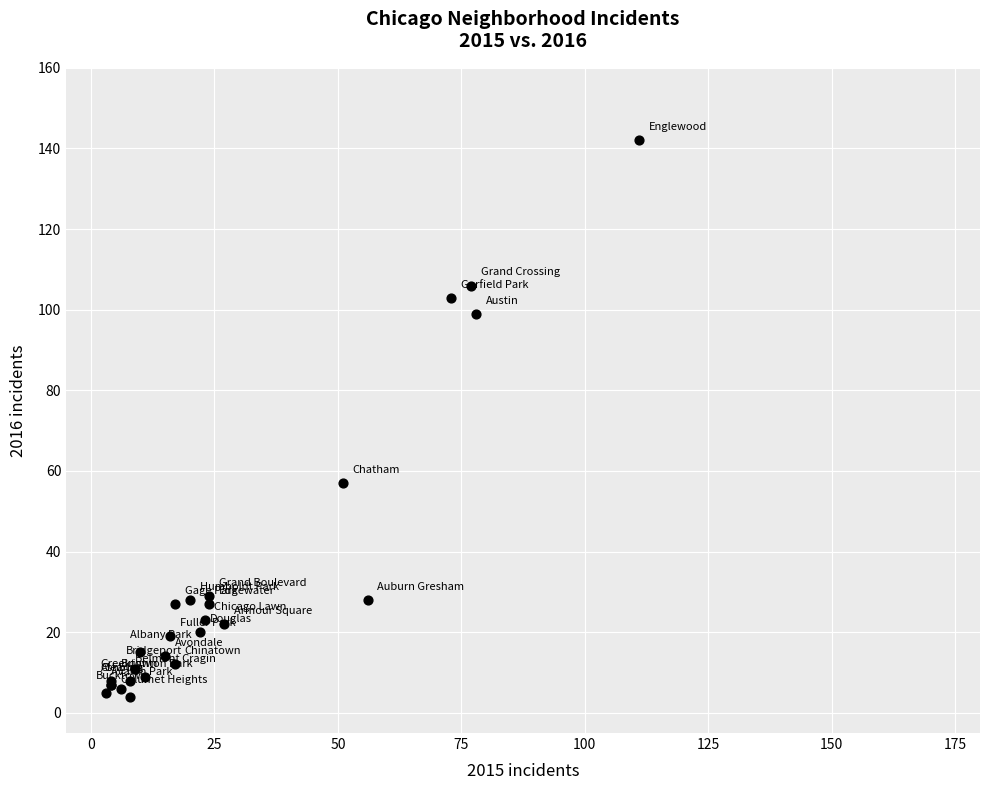

What Y value in the scatter plot is closest to 73?

57